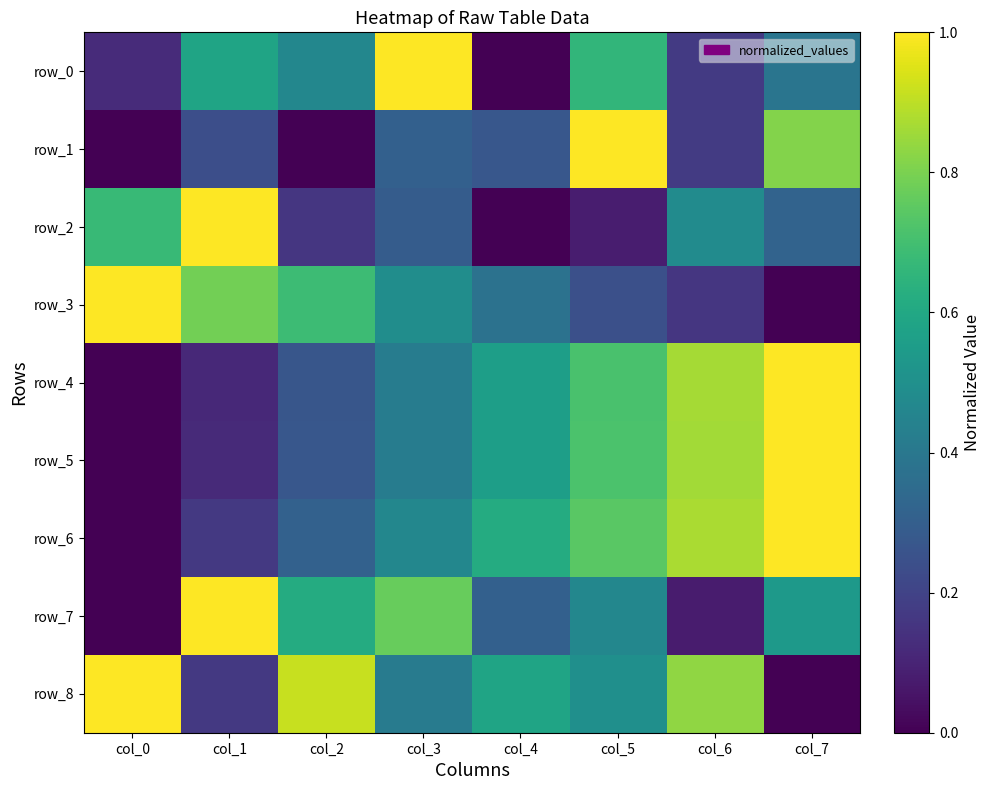

What is the approximate value of row_1 at col_3?

0.3